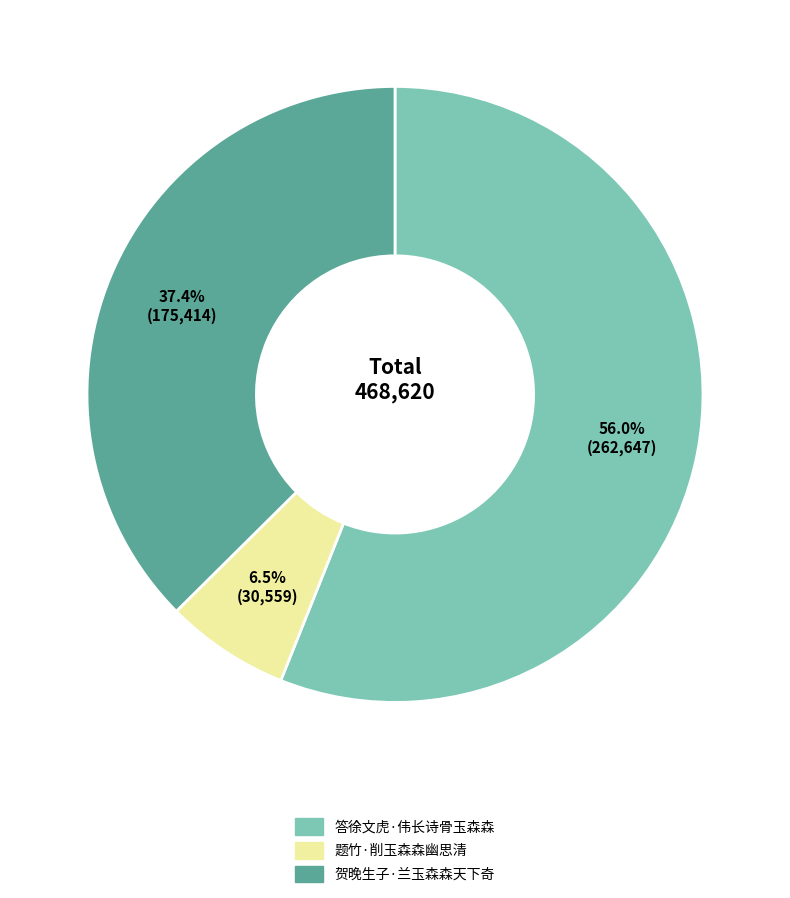

Which slice is the smallest?

题竹·削玉森森幽思清